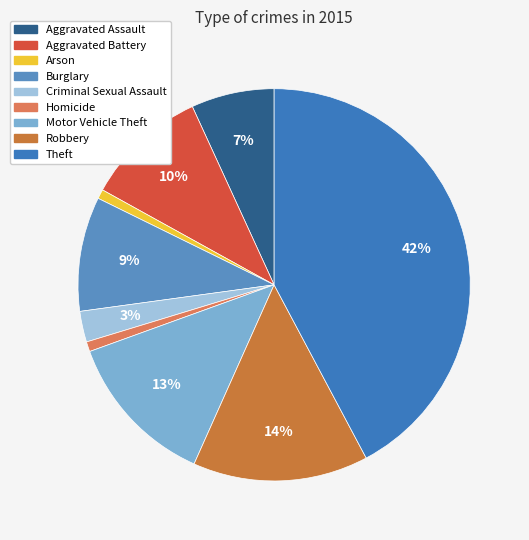

The Criminal Sexual Assault slice represents 1% of the pie. True or false?

False